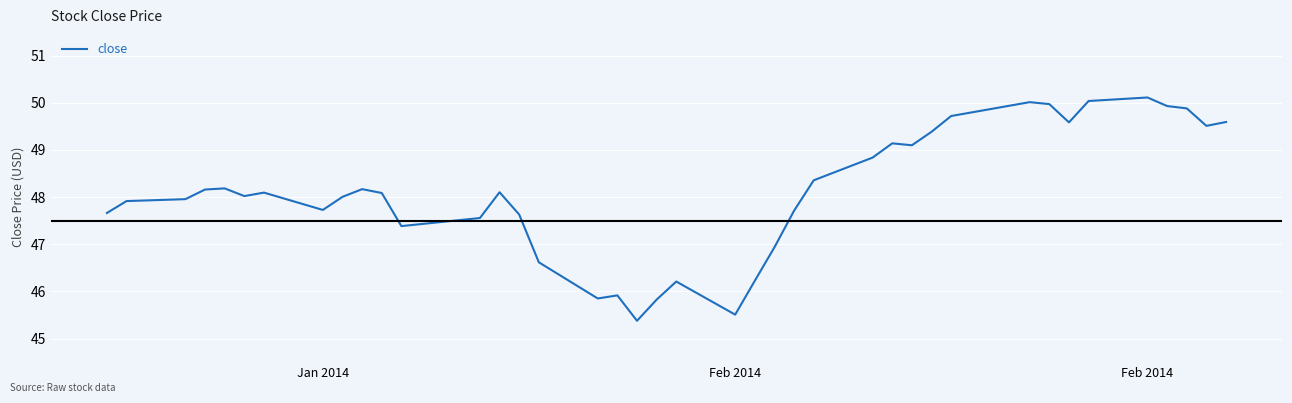

True or false: the data has more than 1 interior local peaks.

True